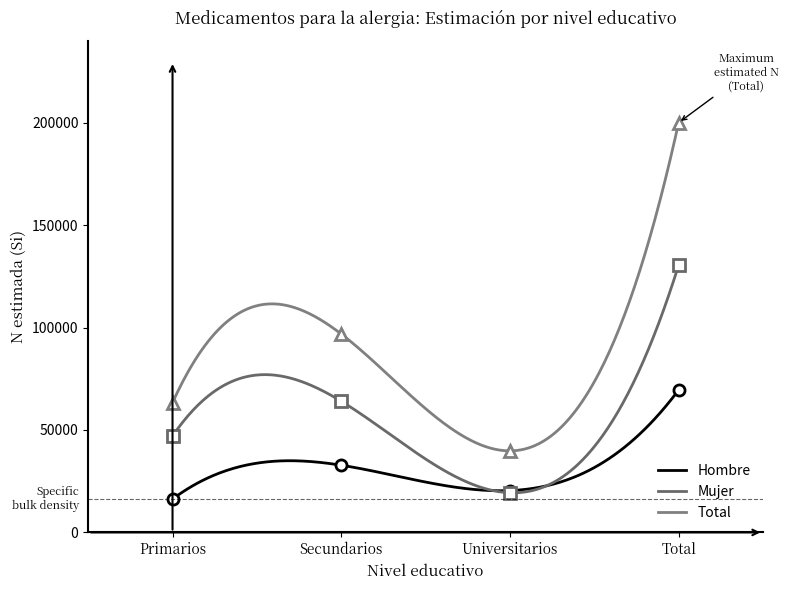

What is the value of the Mujer (n muestra) point at the 1st from the left?

47040